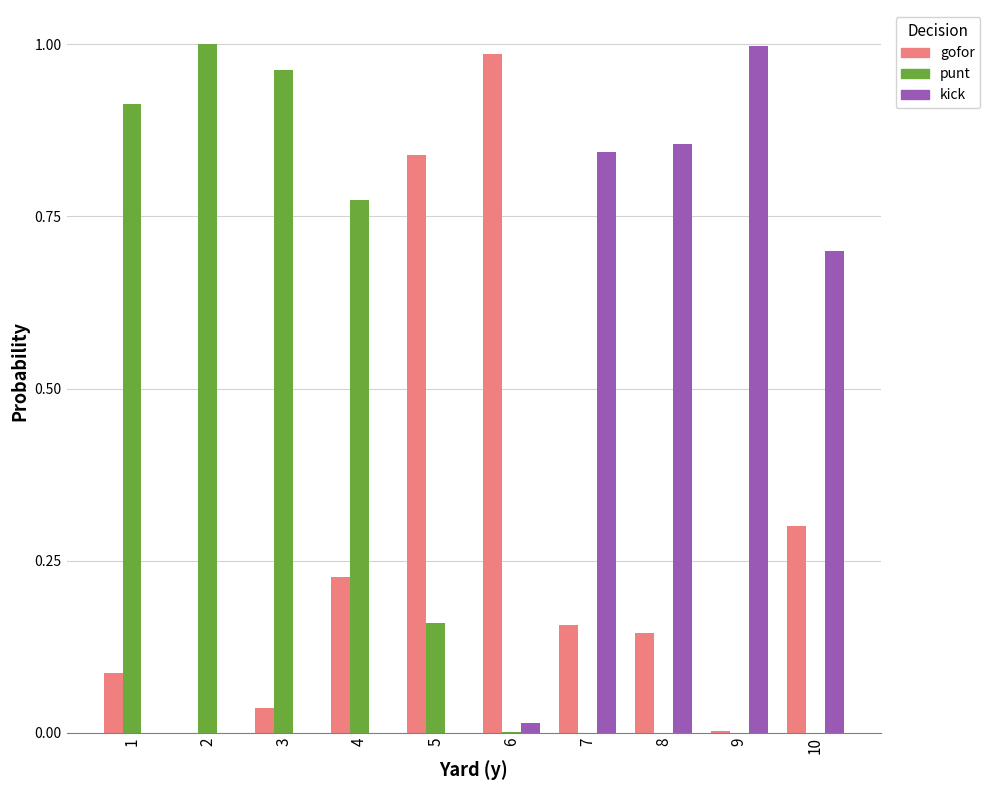

How many groups of bars are there?

10